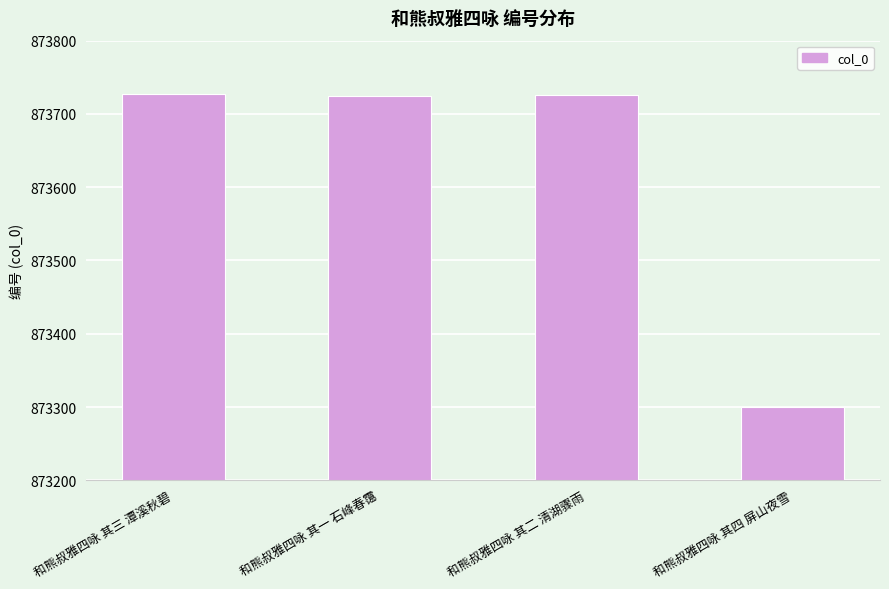

What is the value of the 2nd bar from the left?

873725